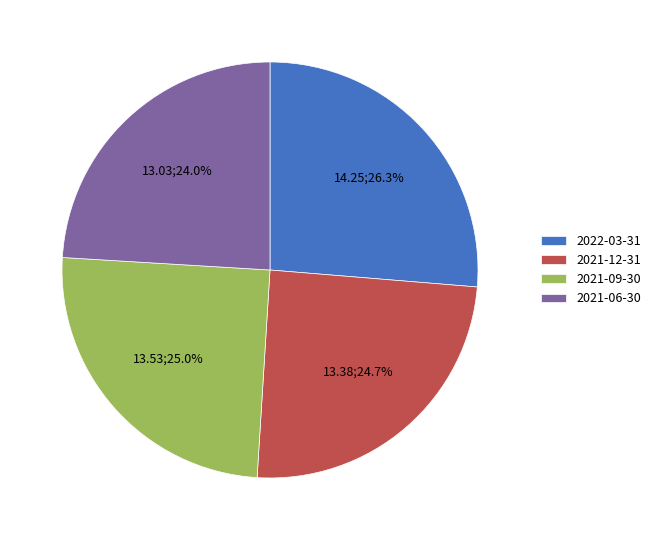

Which slice is the smallest?

2021-06-30